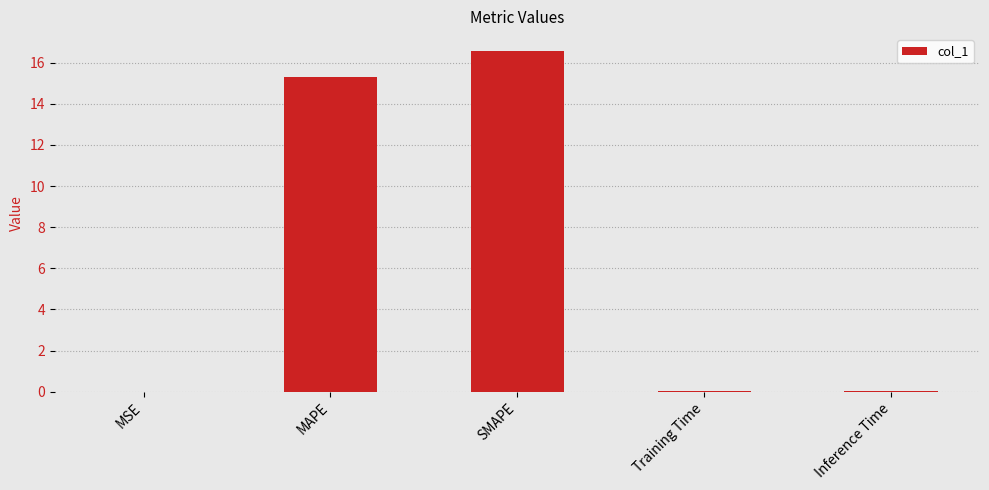

Which has a higher value, SMAPE or MSE?

SMAPE